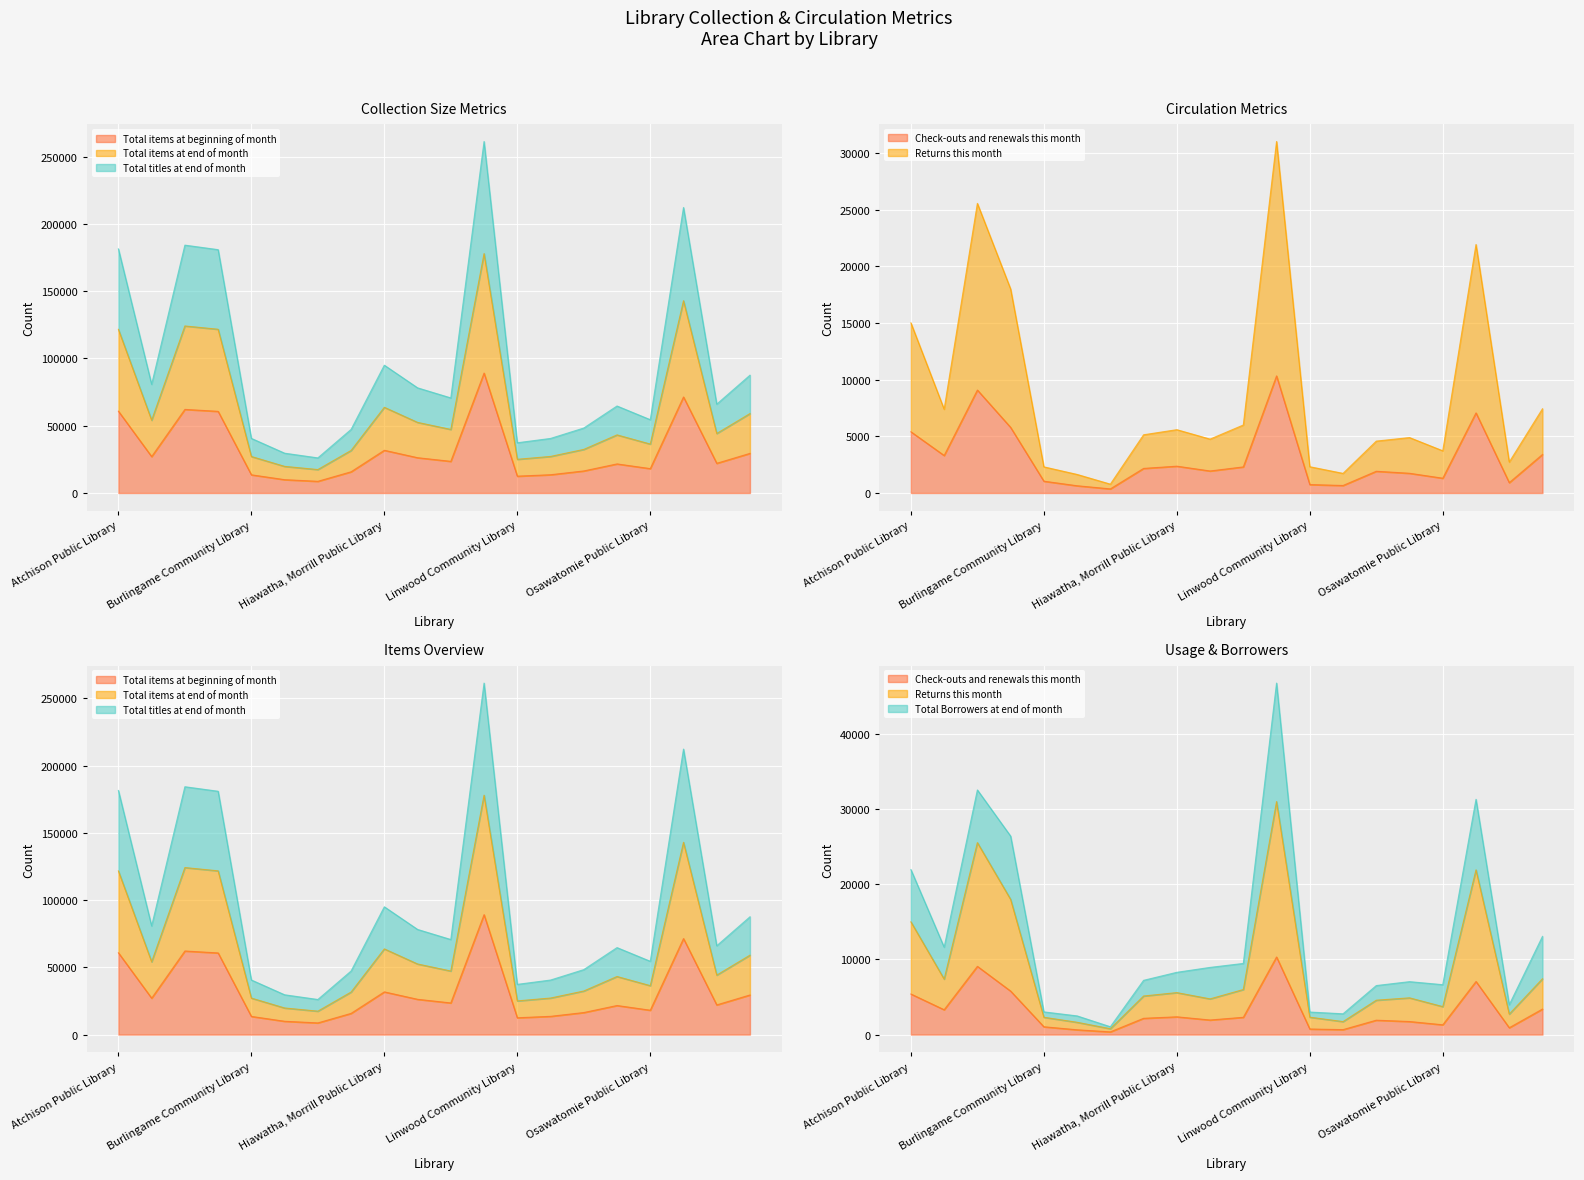

Is it true that Total items at beginning of month equals 29611 at Leavenworth Public Library?

False